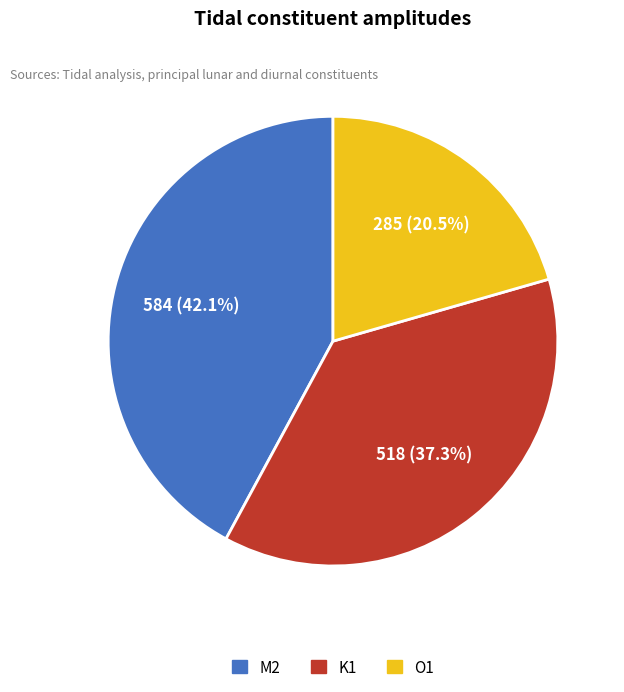

Is it true that M2 is 42% of the pie?

True